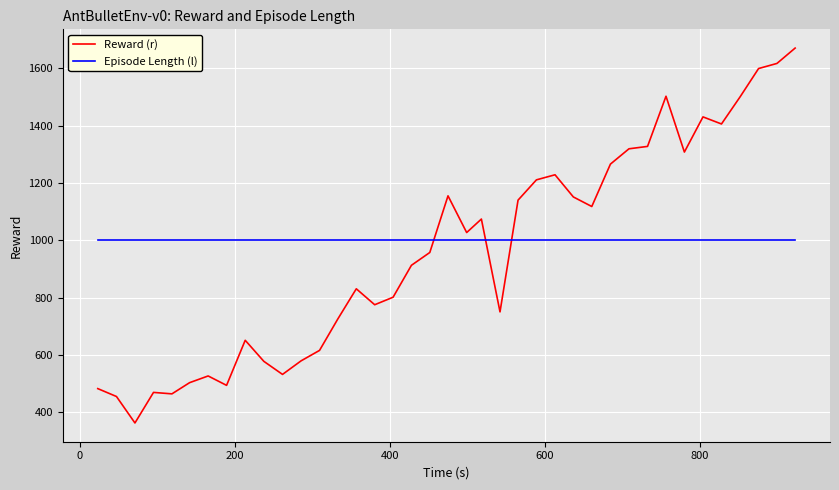

True or false: Episode Length (l) and Reward (r) intersect in this chart.

True